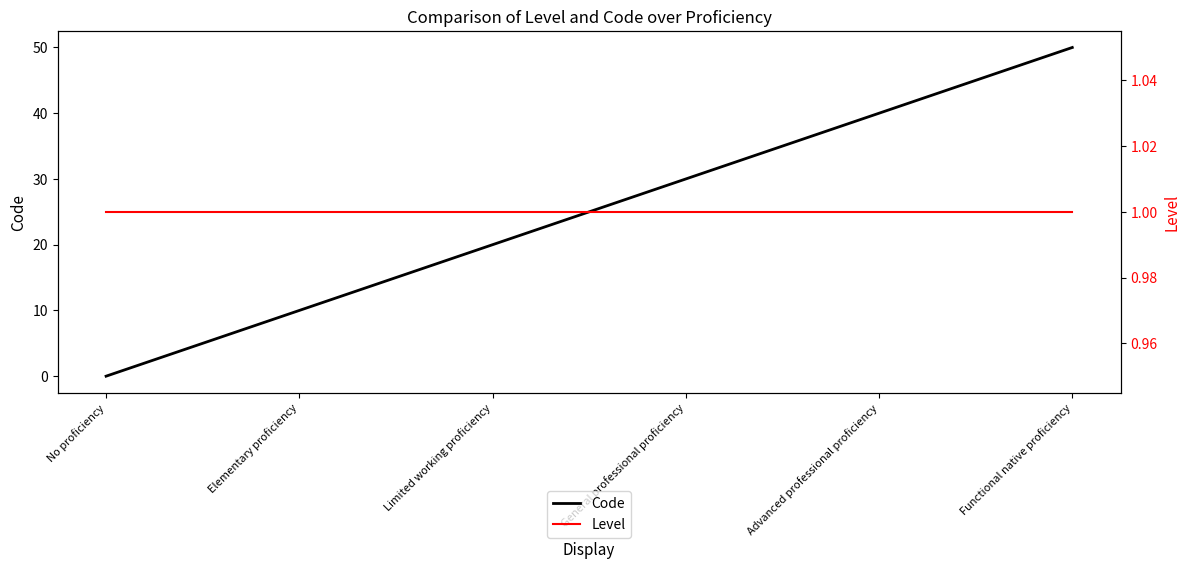

What is the difference between the highest and lowest values at Functional native proficiency?

49